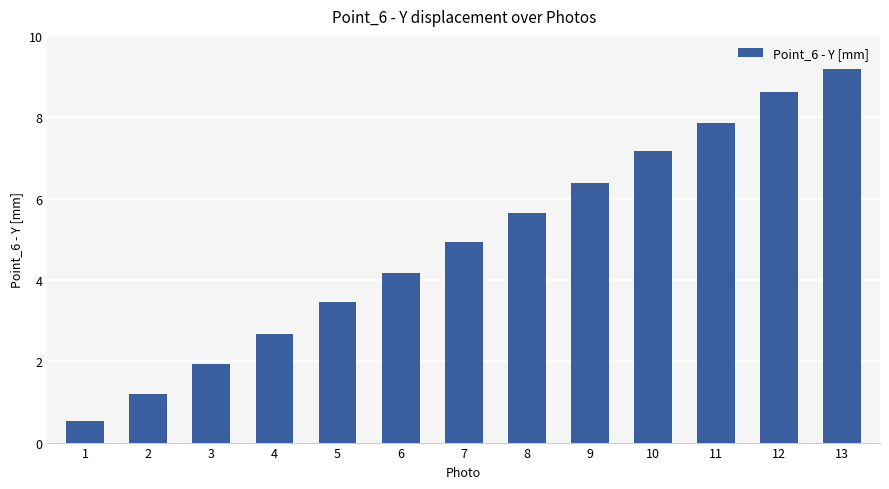

What is the value of the 10th bar from the left?

7.2